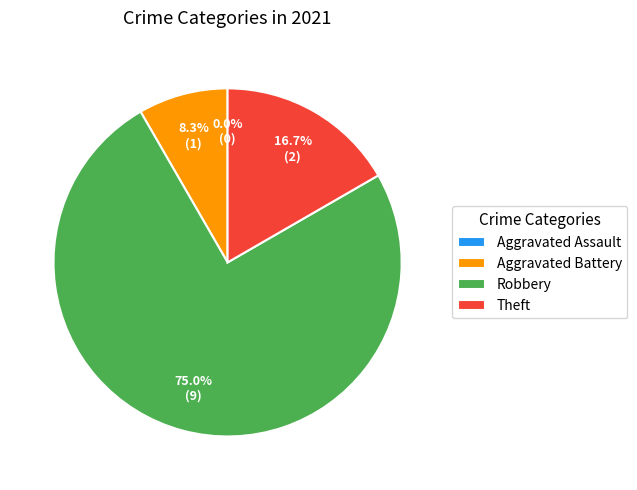

Does Robbery represent more than half of the total?

Yes